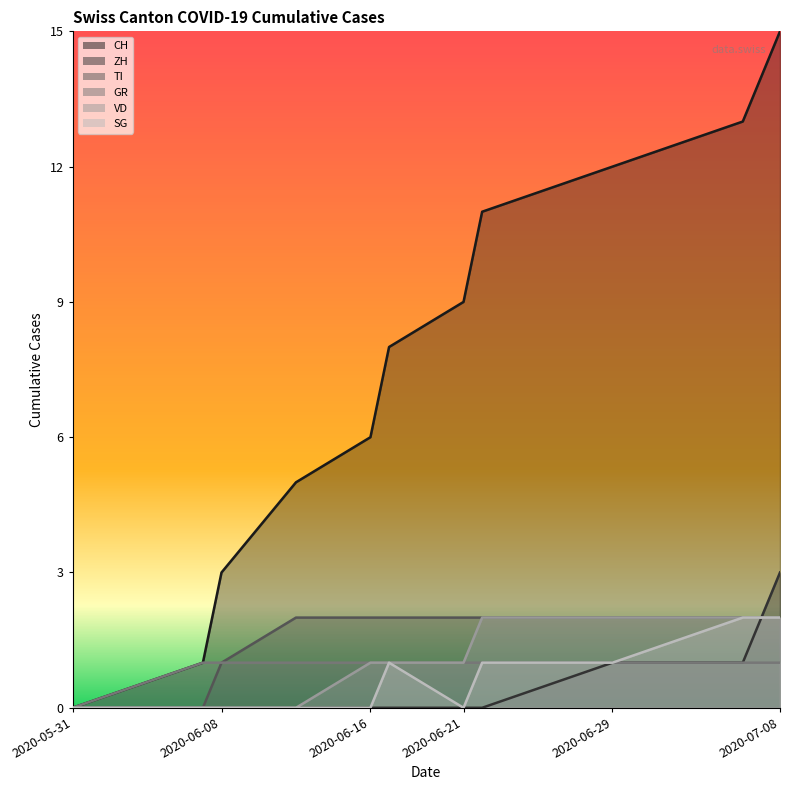

Is the value of CH at 2020-06-16 greater than the value of TI at 2020-06-21?

Yes